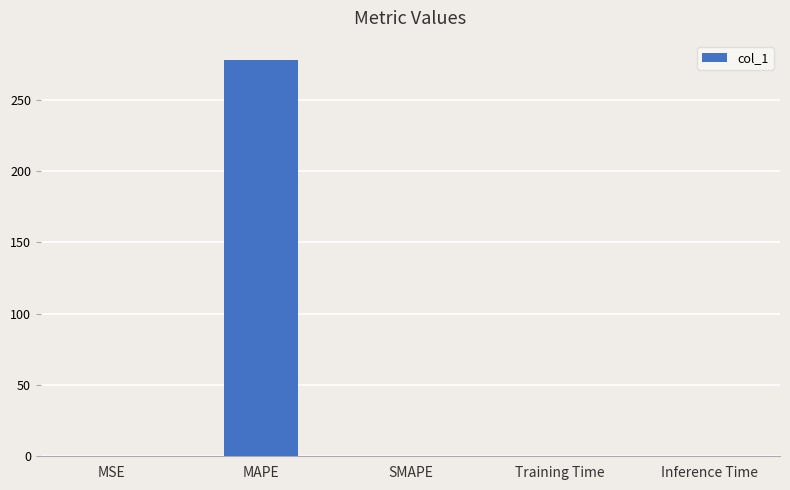

The value at Inference Time is 0.0. True or false?

True